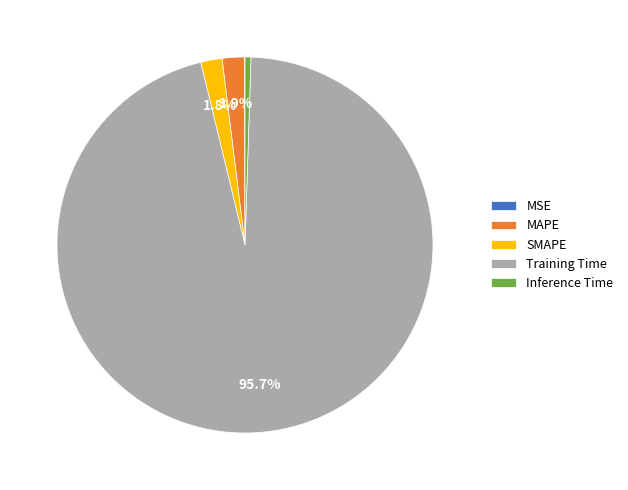

Which category has the biggest portion of the pie?

Training Time